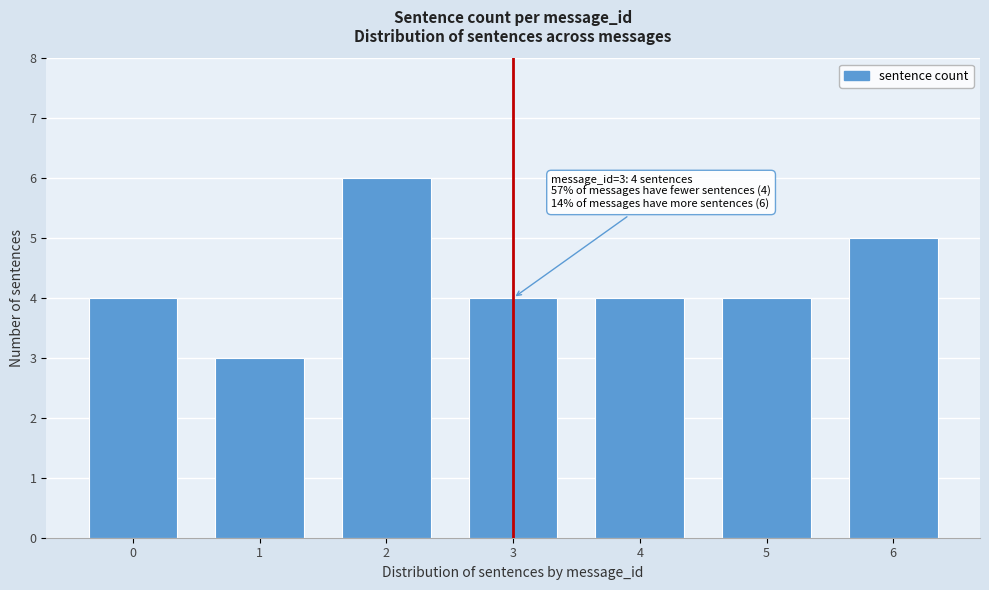

Reading left to right, transcribe all the data shown in this chart.

0=4	1=3	2=6	3=4	4=4	5=4	6=5